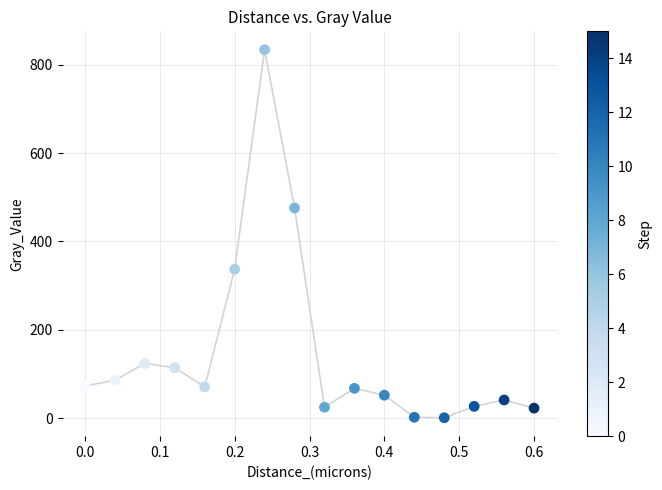

What is the range of X values (max minus min)?

0.6